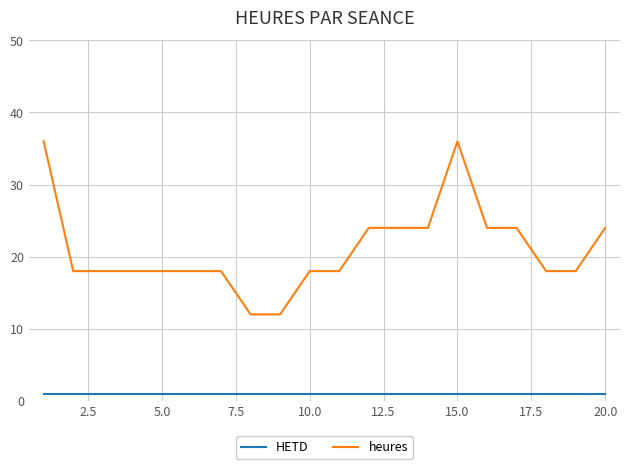

Does the chart have visible grid lines?

Yes